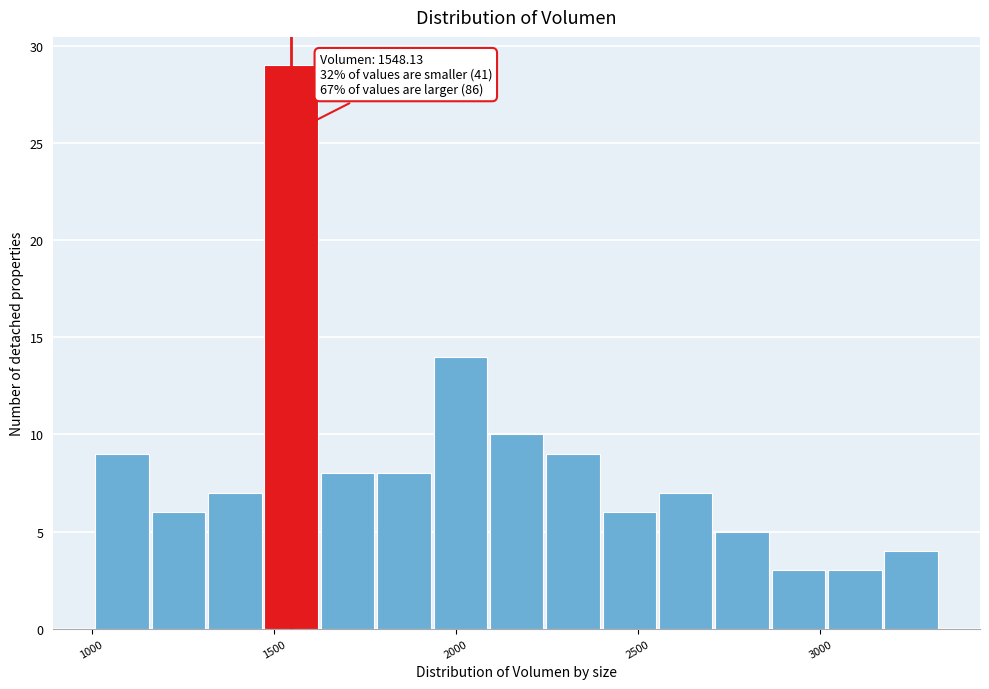

Read against the x-axis, roughly where is the centre of the tallest bar?

1550